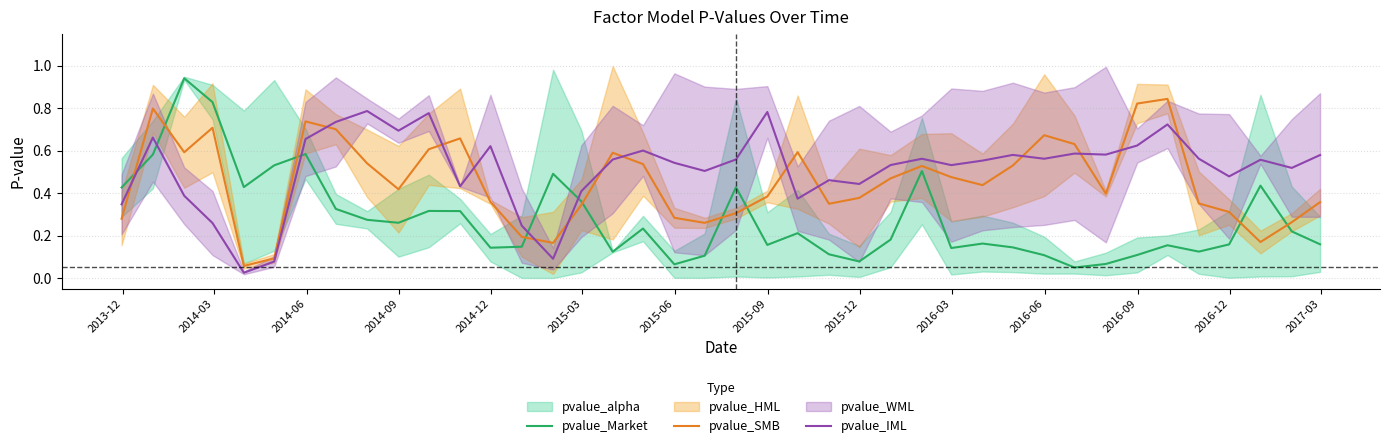

What is the sum of all pvalue_Market values?

11.2